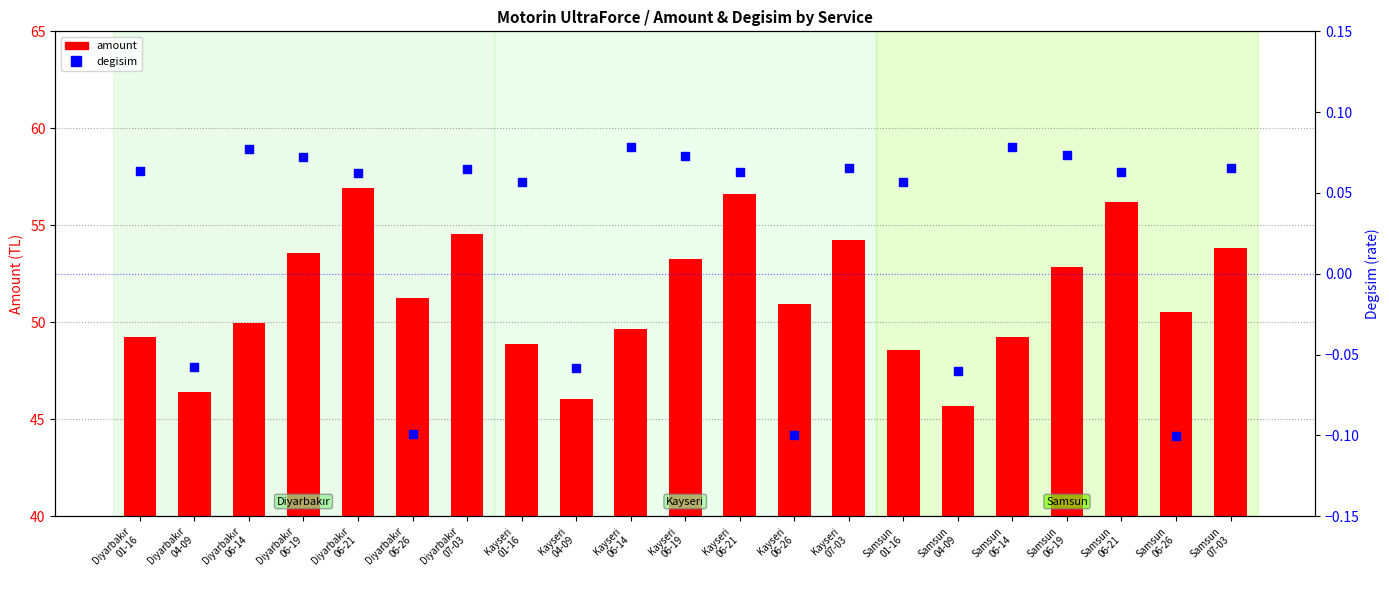

What are all the series names shown in the legend?

amount, degisim